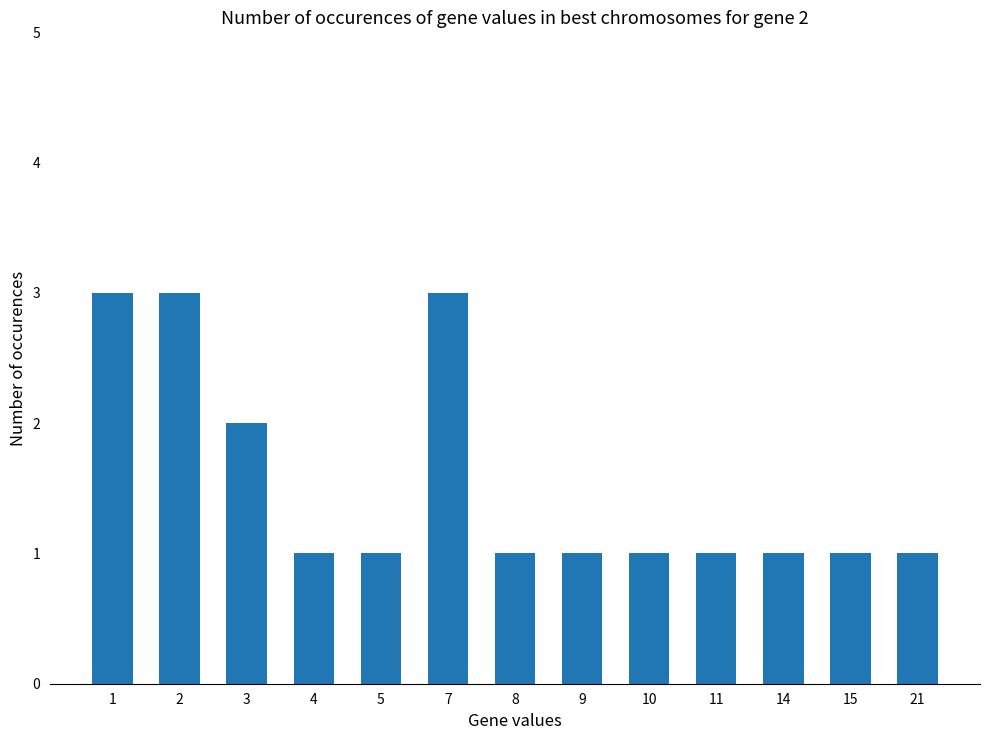

How many distinct data groups are displayed?

1